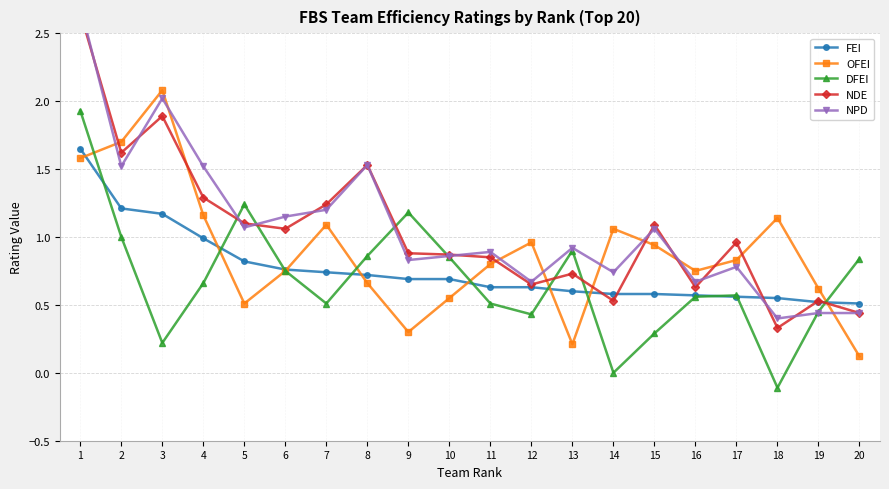

How many data points does each series have?

20